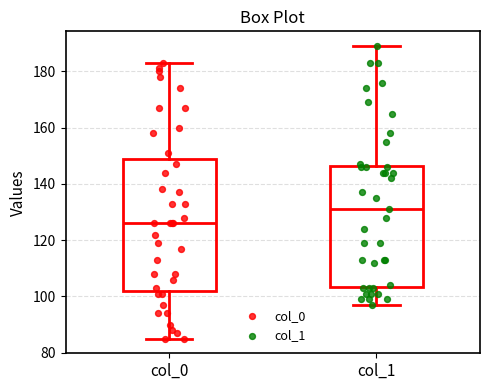

Reading left to right, transcribe this box plot: for each box, give where its median line is, the range the box spans, and where its two whiskers end, as read against the y-axis. The values are not printed on the chart, so give them approximately, as read against the axis.

col_0: median 126, box 102 to 150, whiskers 86 to 184
col_1: median 132, box 104 to 146, whiskers 98 to 190